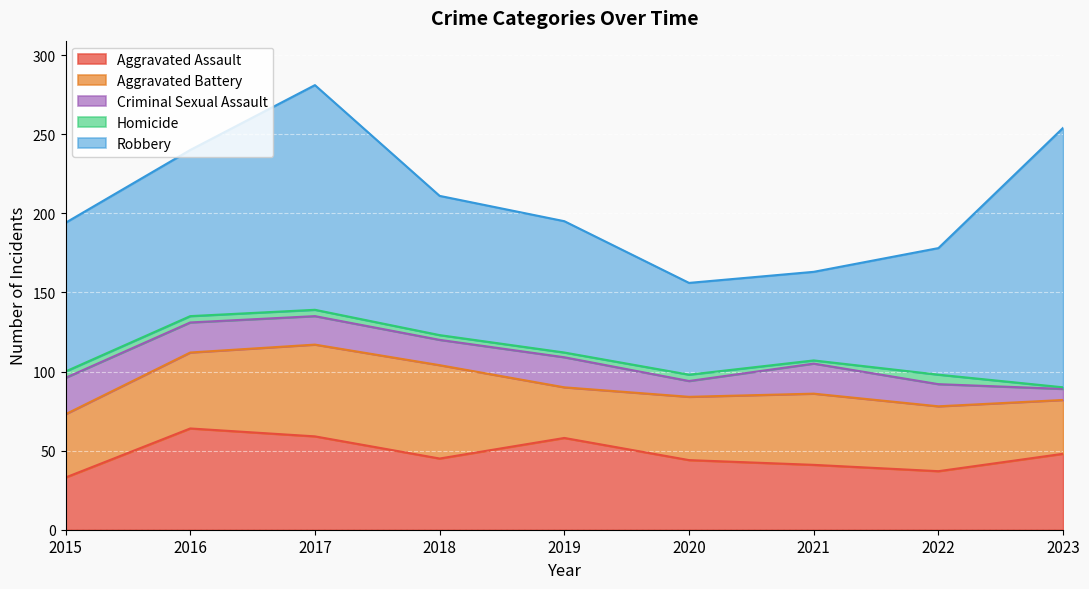

True or false: Criminal Sexual Assault and Aggravated Battery cross at least once.

False